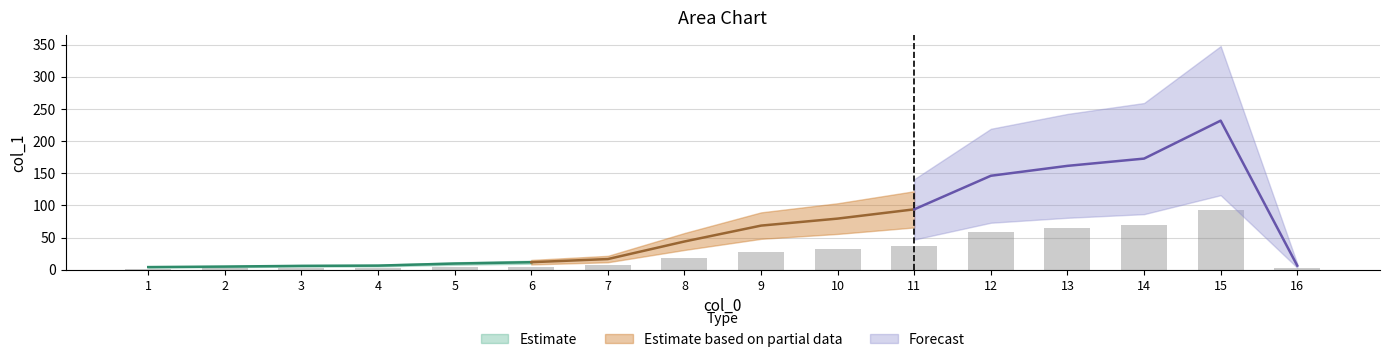

Reading left to right, extract all data points from this chart.

1.6	2.0	2.4	2.6	3.8	4.7	6.6	17.6	27.4	31.8	37.6	58.4	64.6	69.1	92.7	2.5